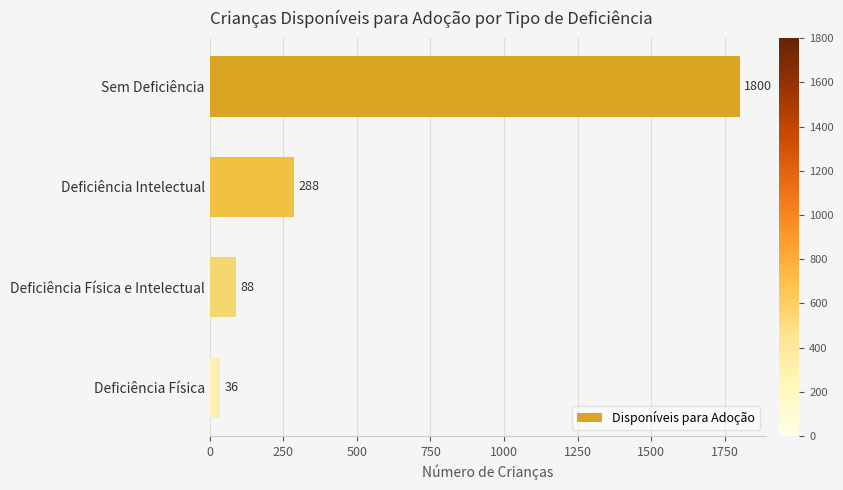

How many bars are there in total?

4